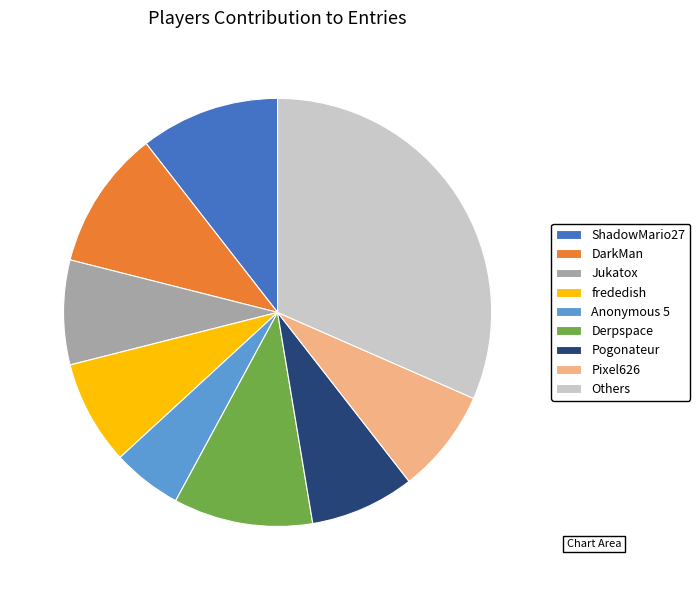

How many slices are in this pie chart?

9